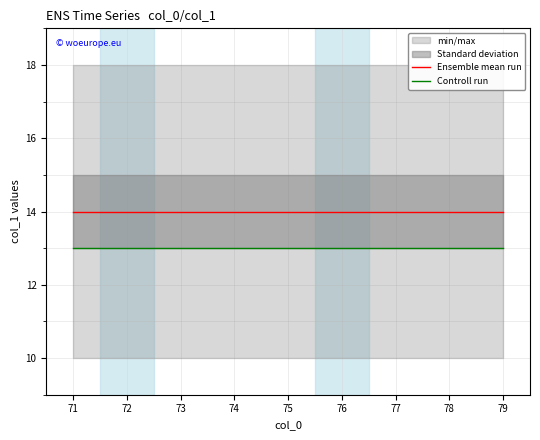

True or false: Ensemble mean run has a value of 21 at 77.

False